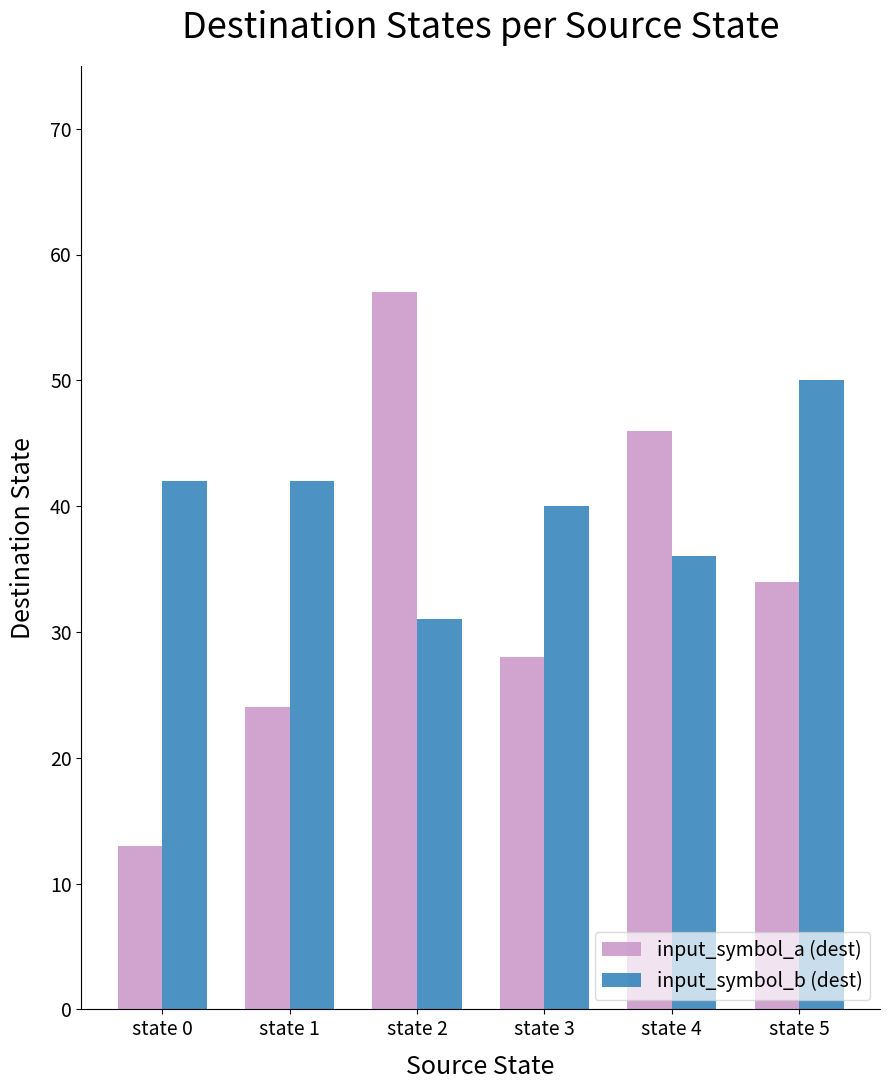

What is the difference between the second highest and second lowest values in the input_symbol_b (dest) series?

6